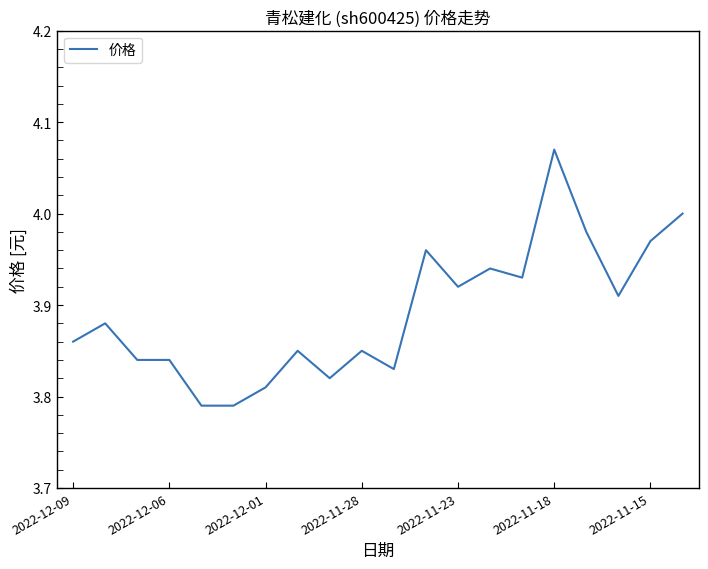

What is the difference between the maximum and minimum values?

0.3